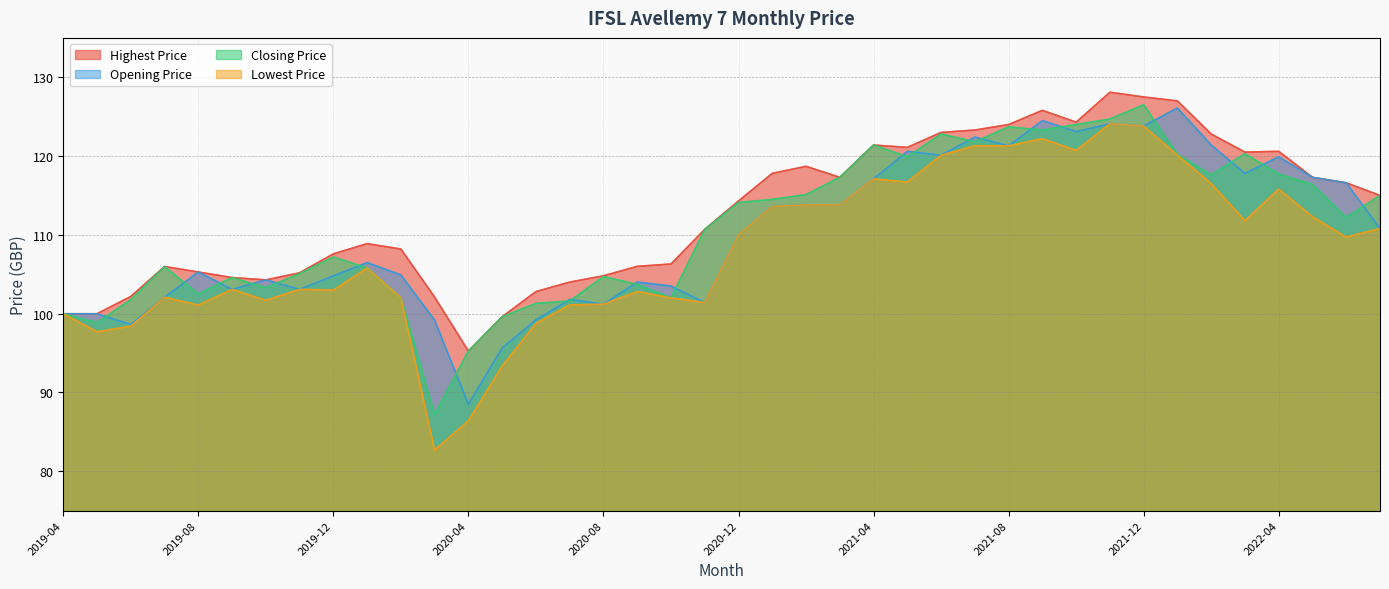

What is the value of the Opening Price point at the 19th from the left?

103.5